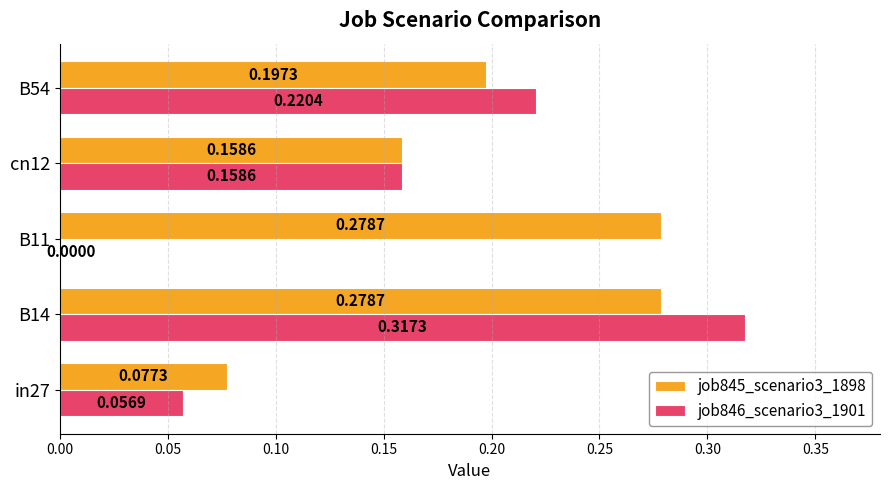

Count the job846_scenario3_1901 values in the range 0 to 1.

5